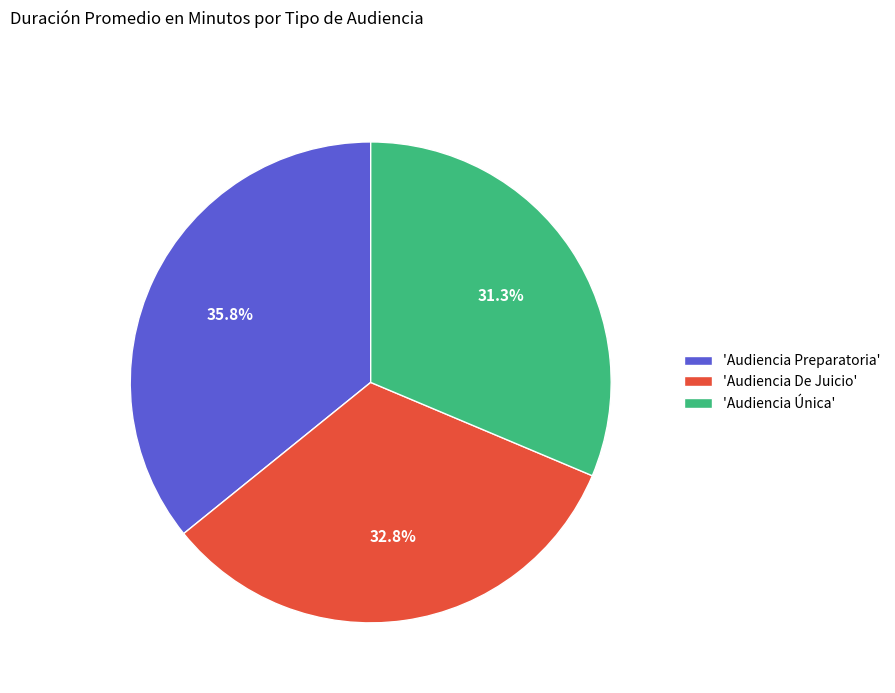

How many segments does this pie chart have?

3